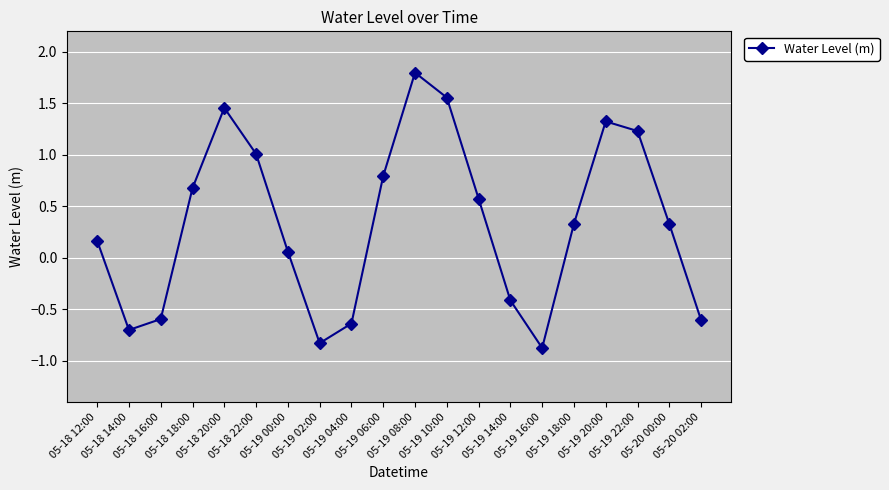

Is this an area chart (filled region under the line)?

No